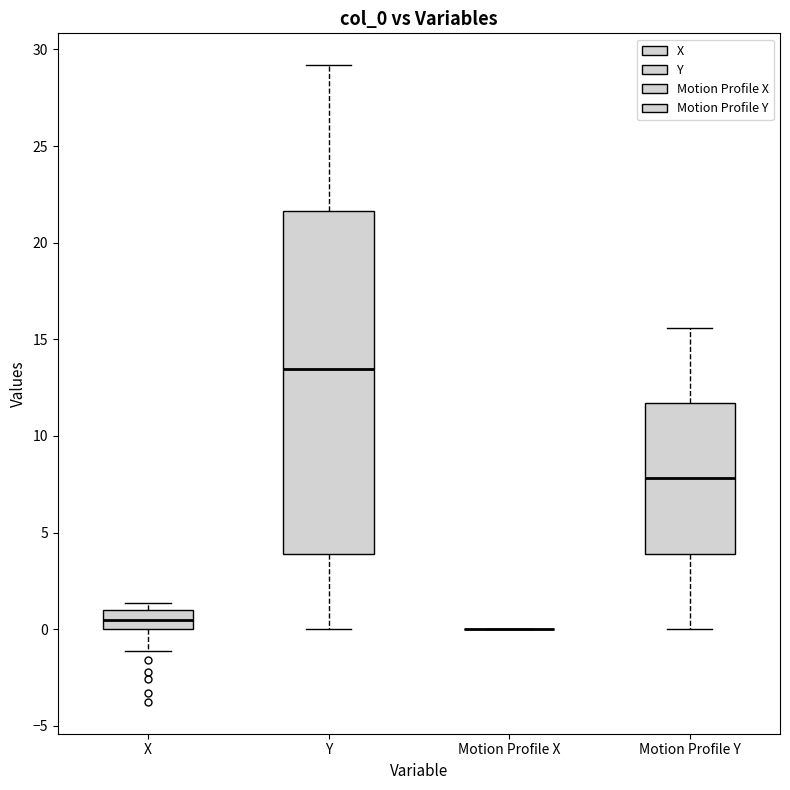

Where is the upper edge of the box for X on the y-axis? The values are not printed on the chart, so give them approximately, as read against the axis.

1.0